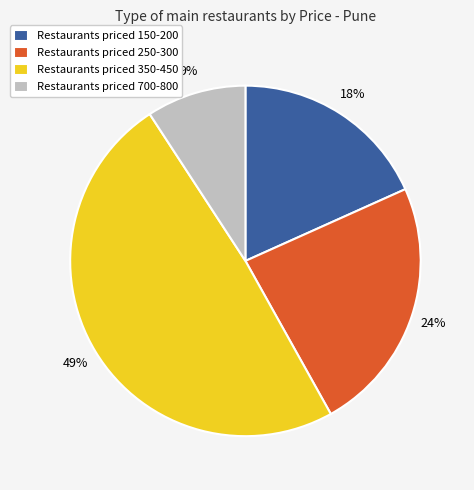

Approximately how many times larger is the value at Restaurants priced 150-200 compared to Restaurants priced 700-800?

2.0